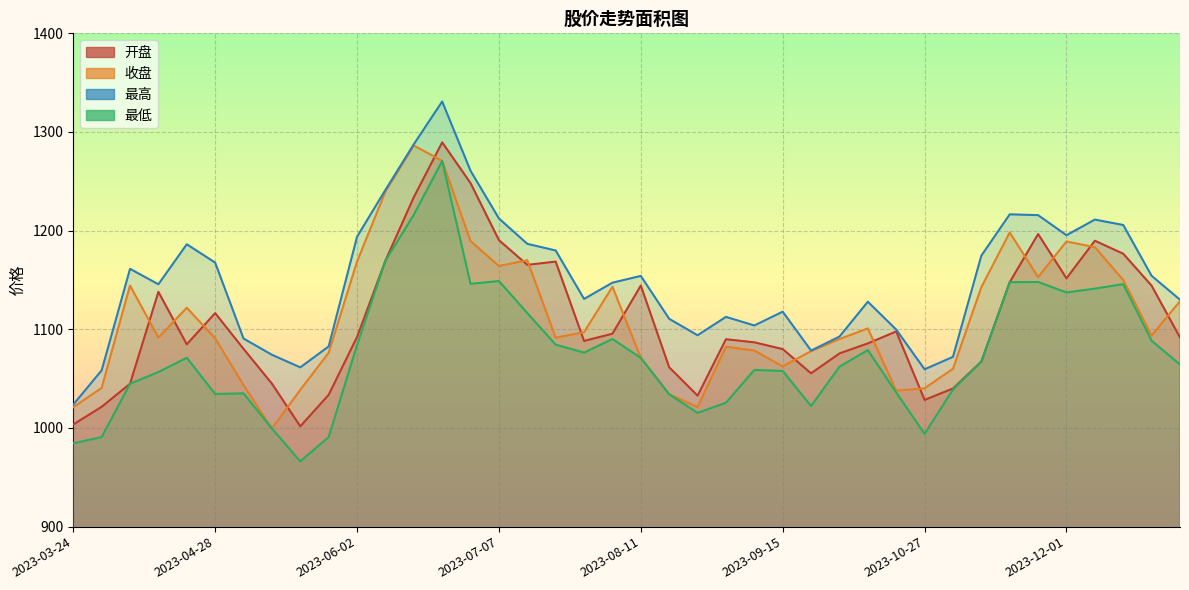

At which category is the sum across all series the highest?

2023-06-21